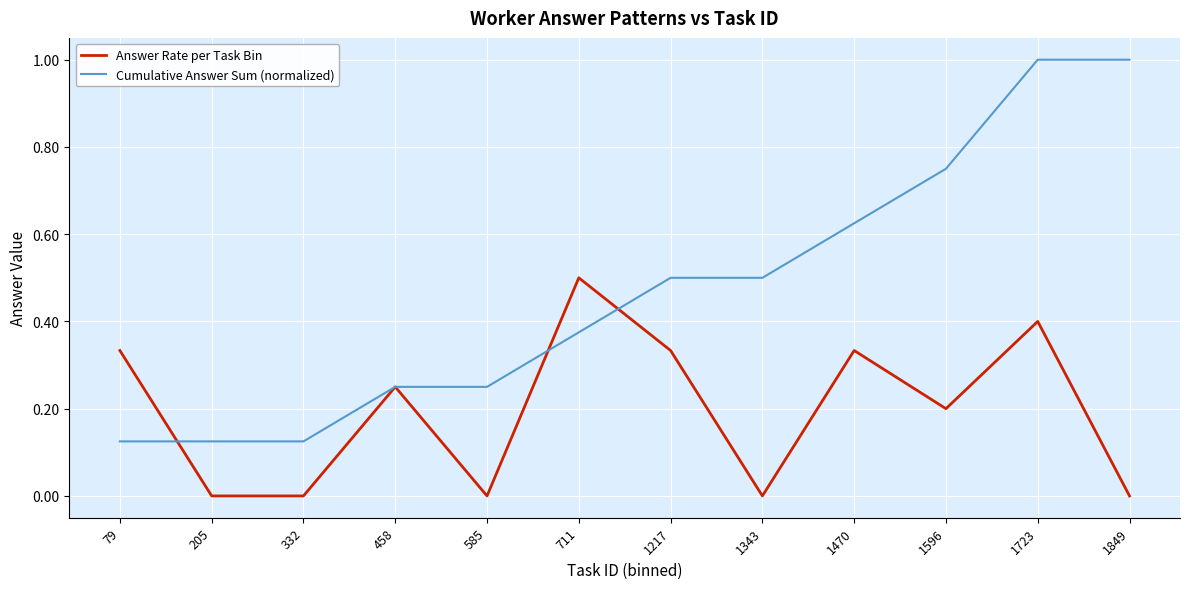

Which series has the largest total across all categories?

Cumulative Answer Sum (normalized)